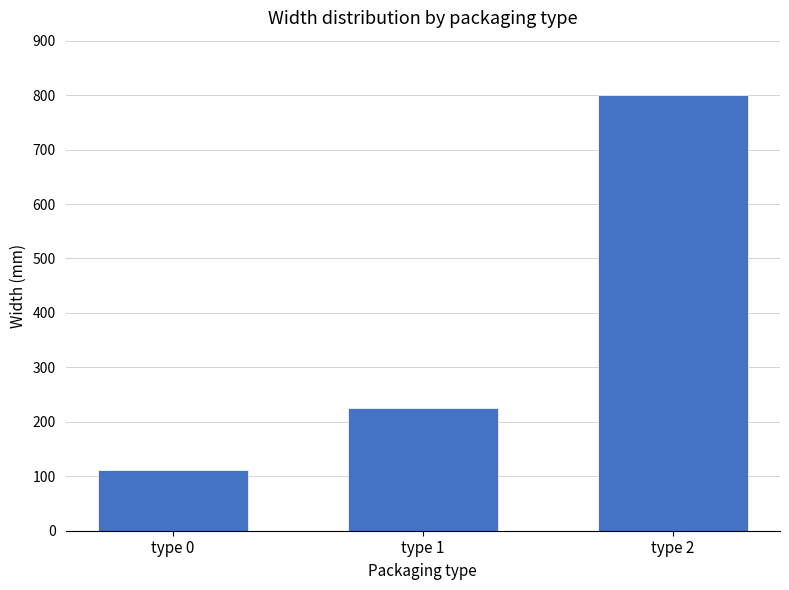

Reading left to right, transcribe all the data shown in this chart.

111	225	800